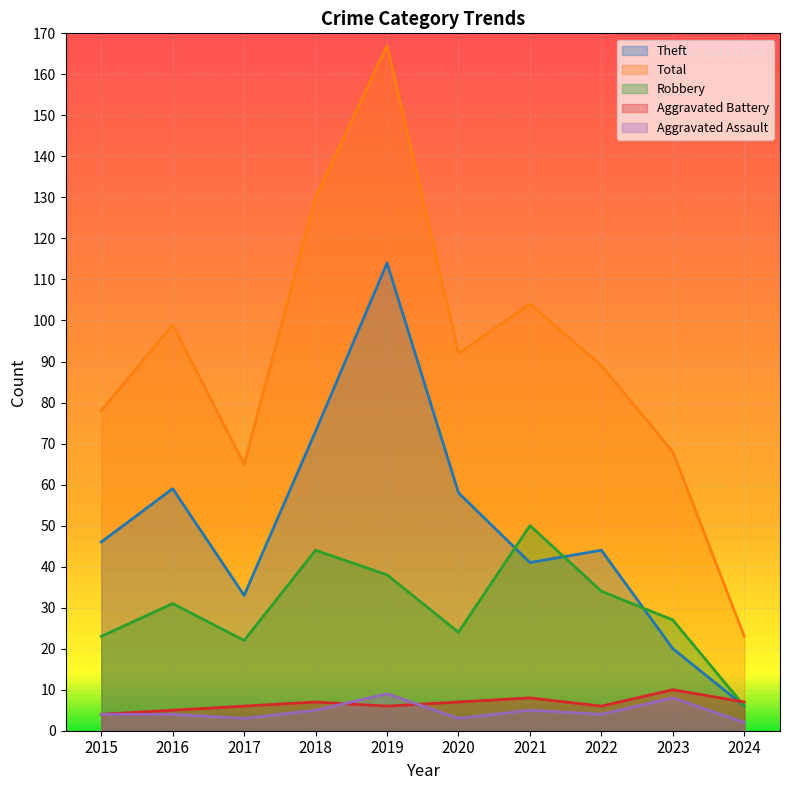

The Robbery series shows 10 at 2017. True or false?

False